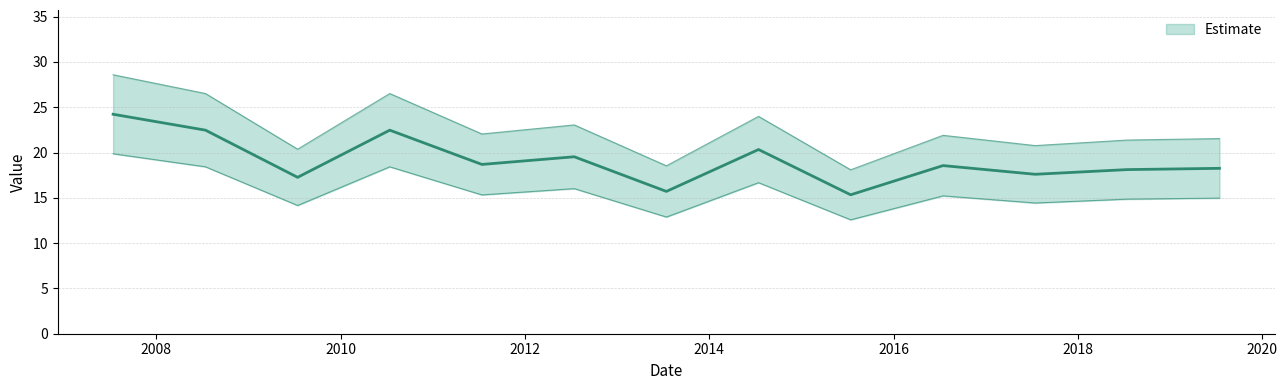

How many data points does each series have?

13